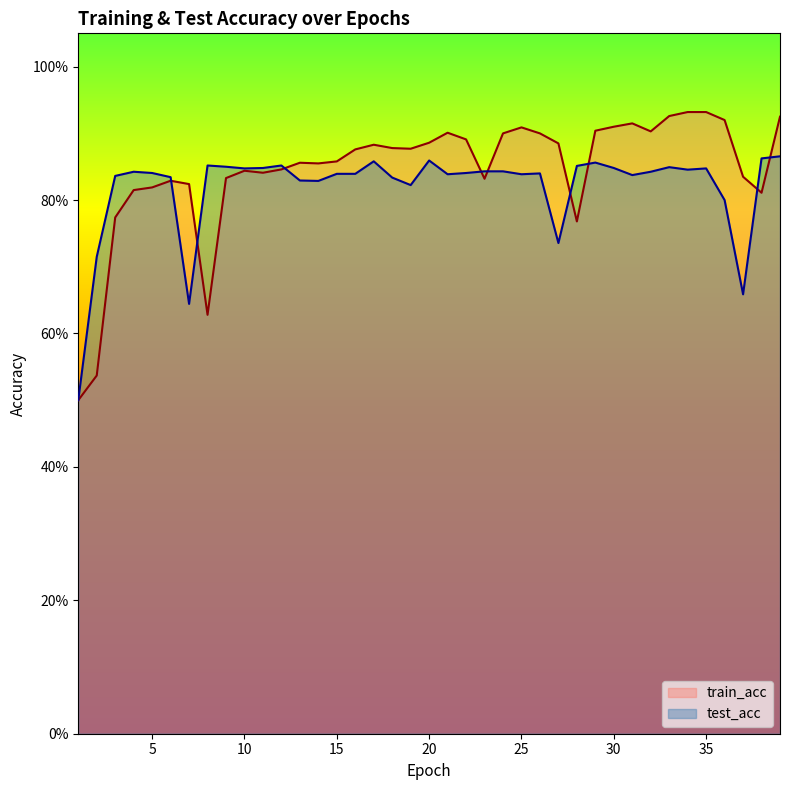

Does the chart have visible grid lines?

No